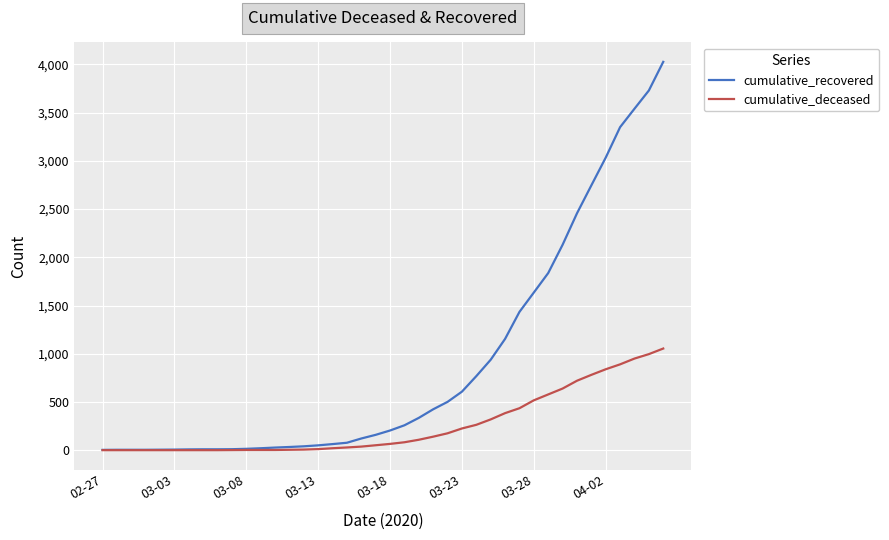

What is the maximum value shown in the chart?

4027